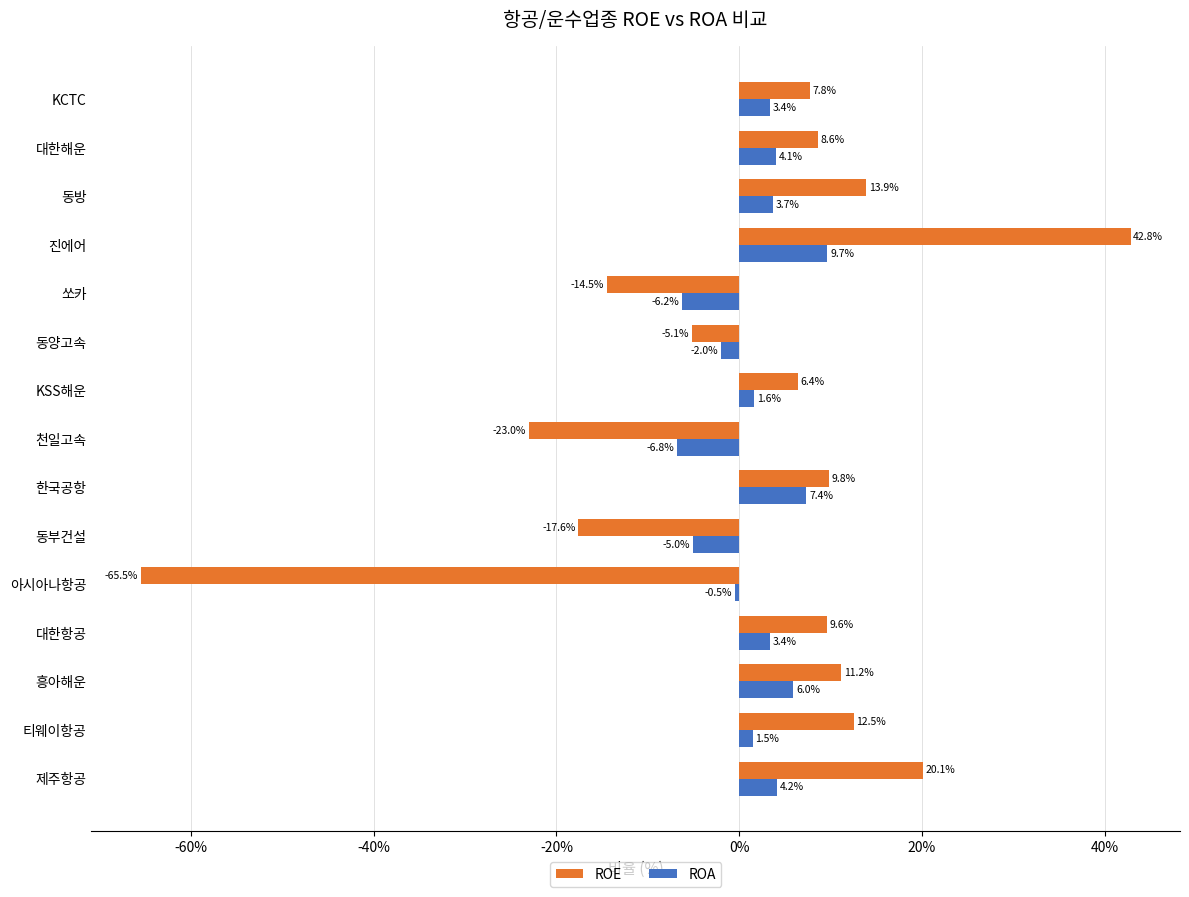

Rank the series by their average value, from lowest to highest.

ROE, ROA